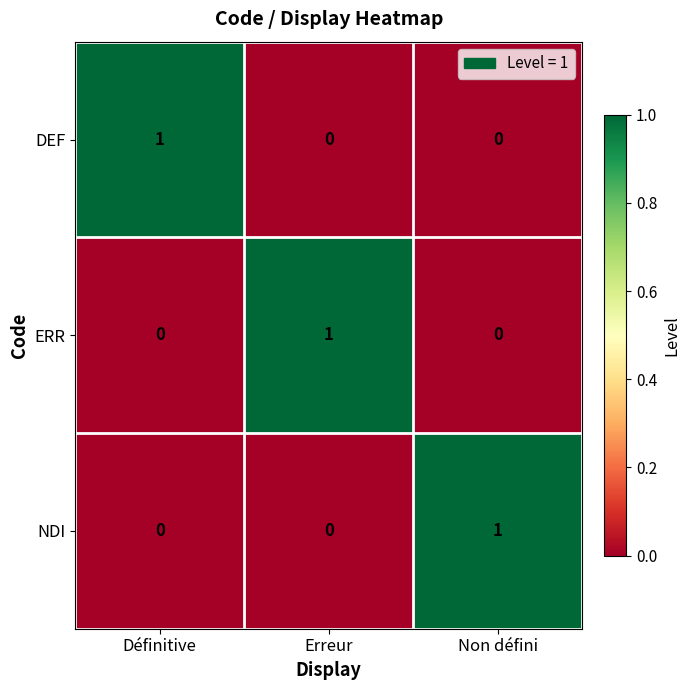

At which label does NDI reach its peak?

Non défini